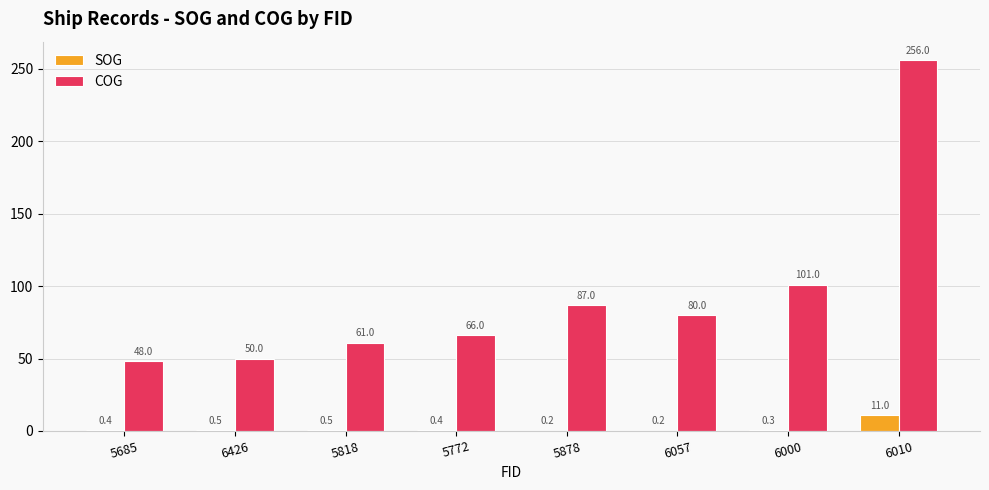

What is the sum of the SOG values at 6057 and 5685?

0.6